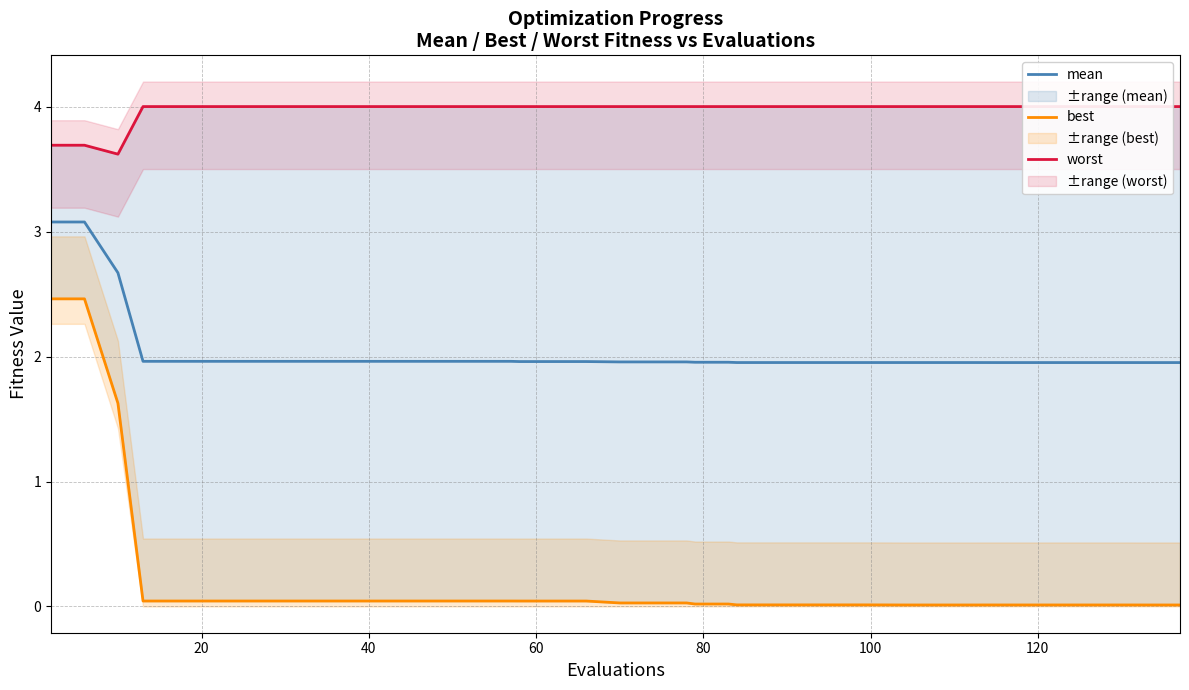

What is the maximum value for mean?

3.1